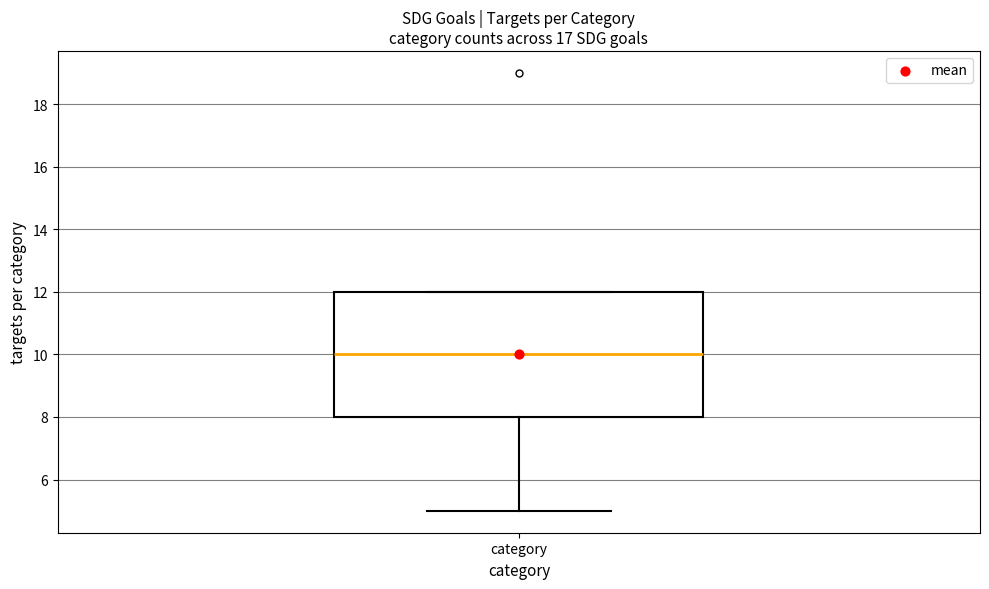

Read this box plot against the y-axis: the position of the median line, the range covered by the box, and the ends of both whiskers. The values are not printed on the chart, so give them approximately, as read against the axis.

median 10, box 8 to 12, whiskers 5 to 12